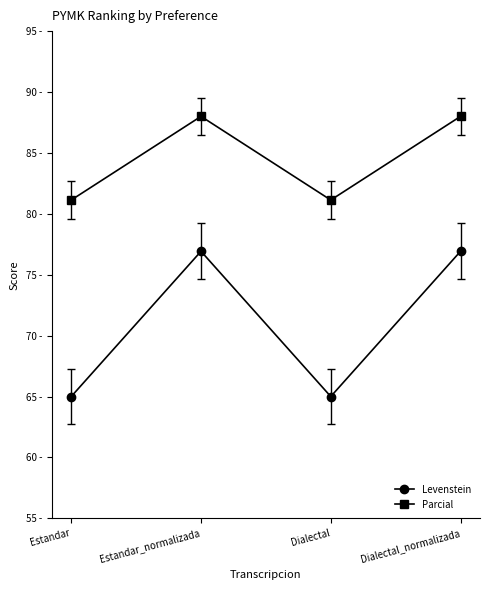

What is the label of the 2nd point from the right?

Dialectal